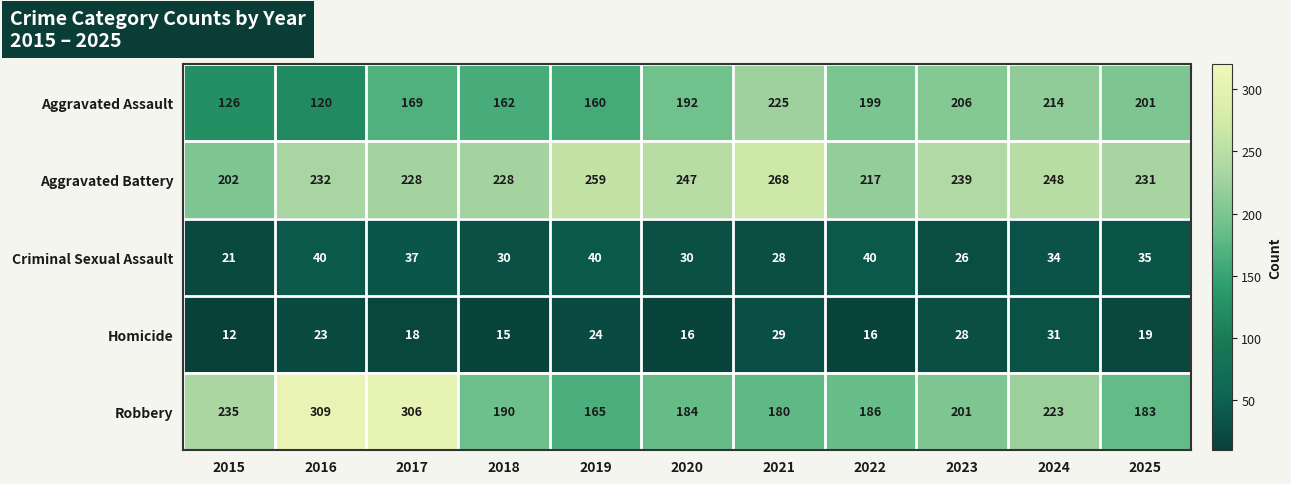

Which category has the highest value across all series?

2016